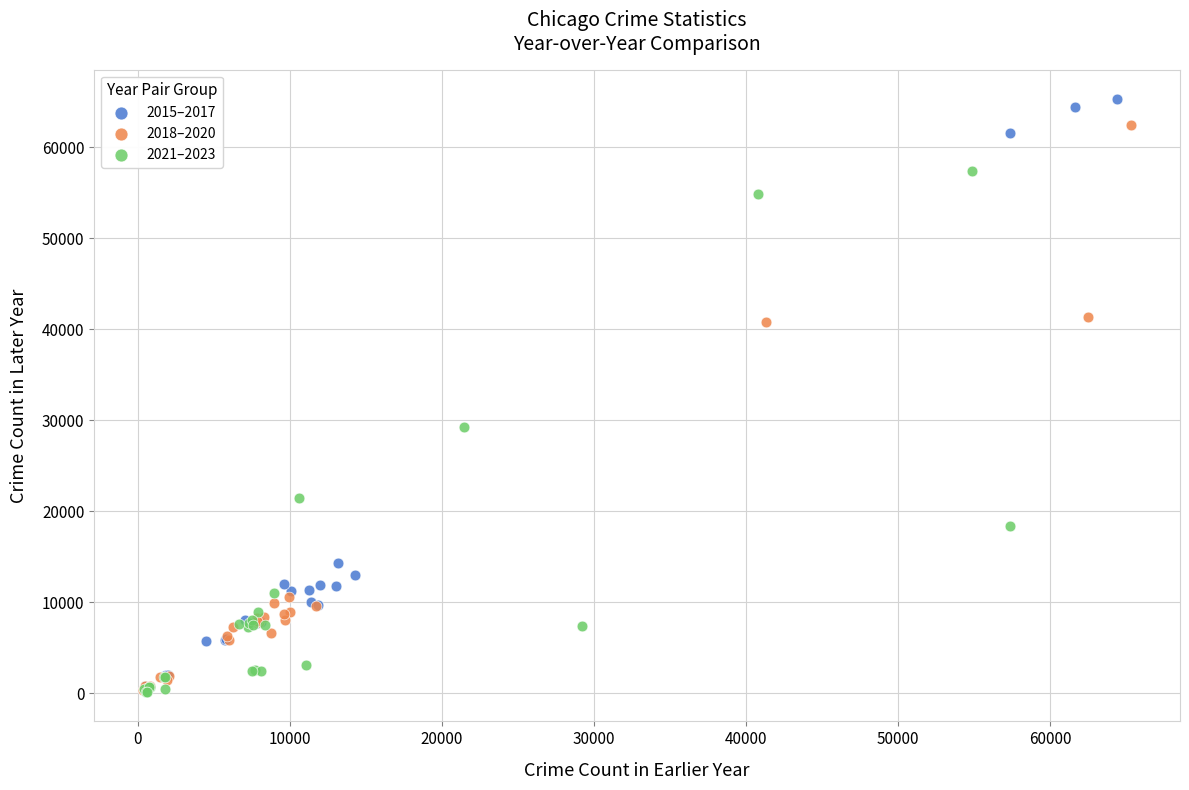

Which series has the largest Y range (max minus min)?

2015–2017